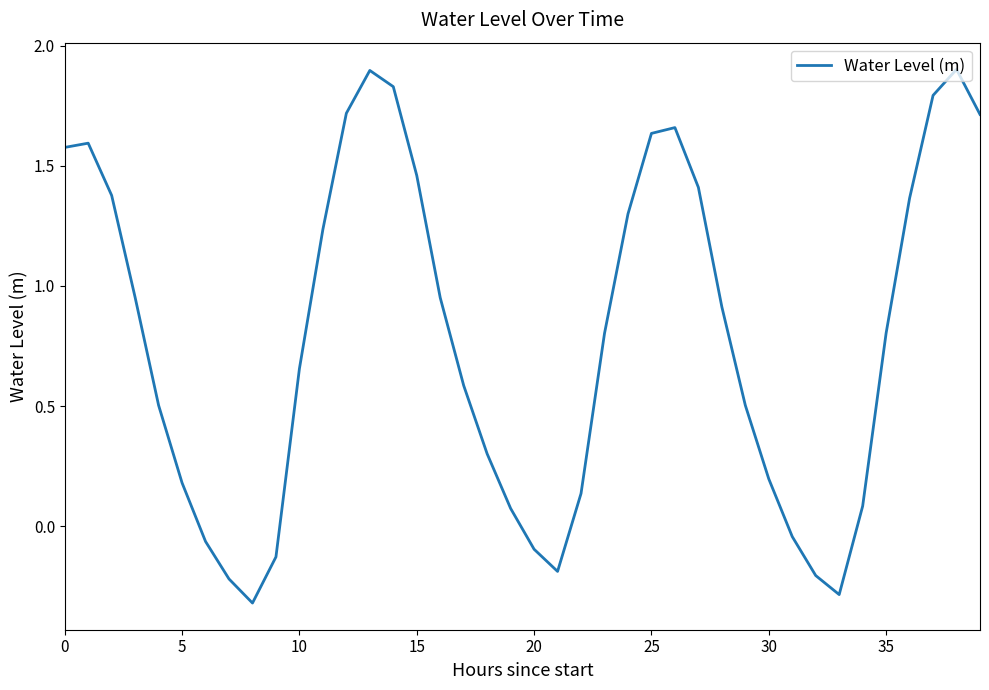

What is the difference between the maximum and minimum values?

2.2